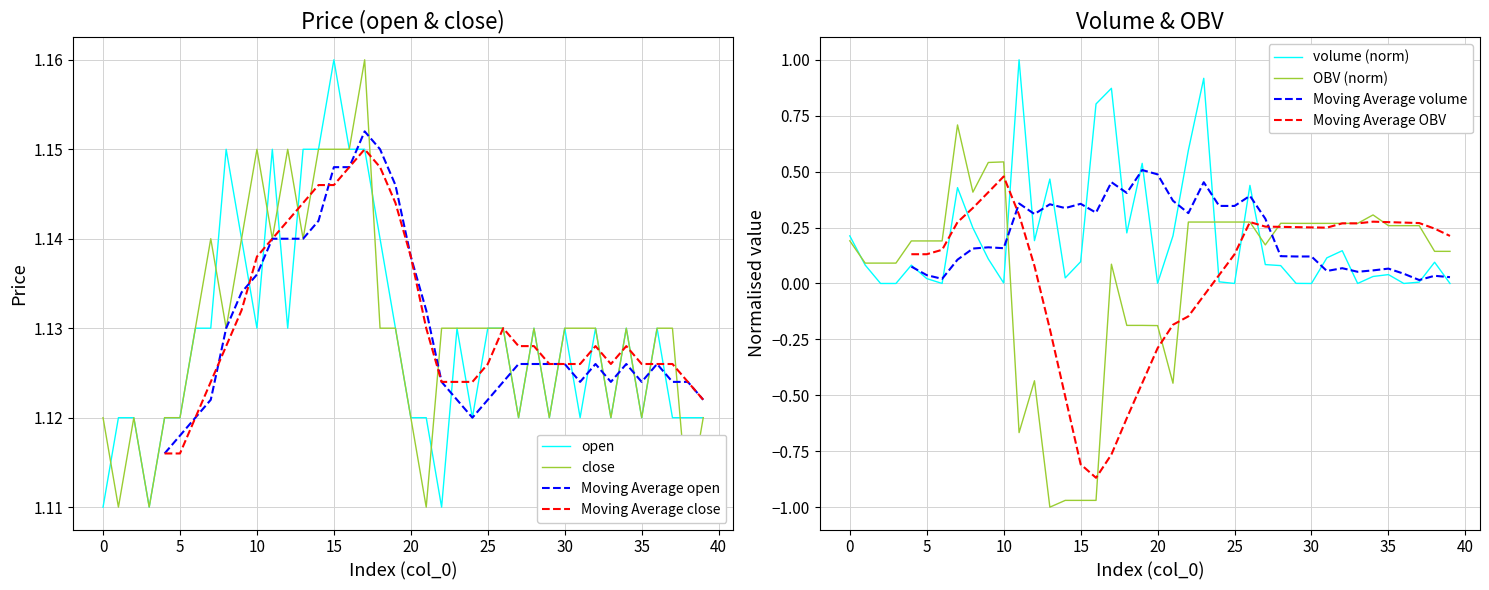

At which label does open reach its peak?

15